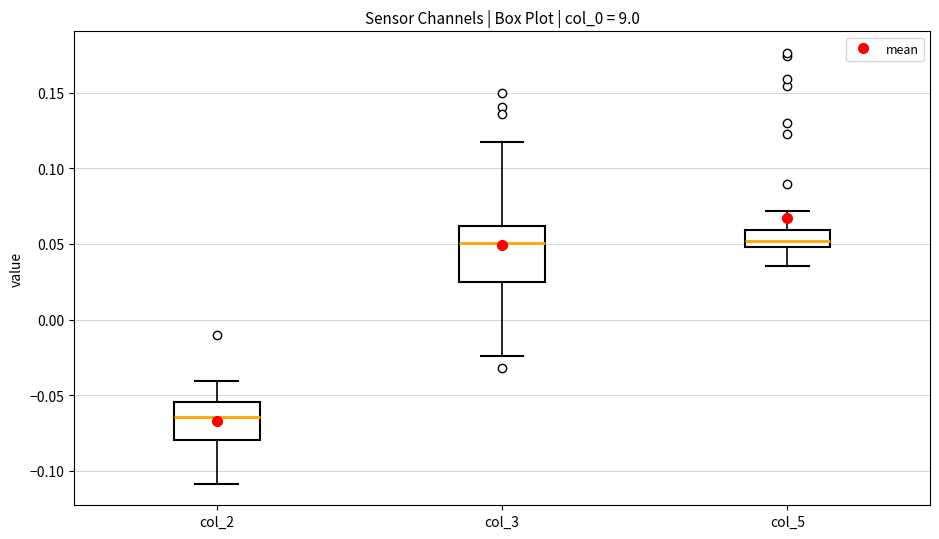

Where does the median line of the box for col_2 sit on the y-axis? The values are not printed on the chart, so give them approximately, as read against the axis.

-0.065